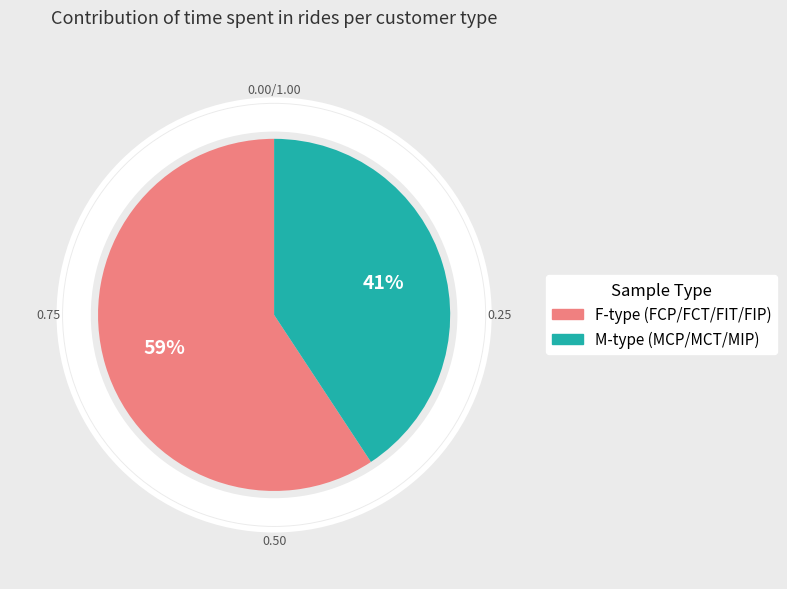

Is there a majority slice in this chart?

Yes